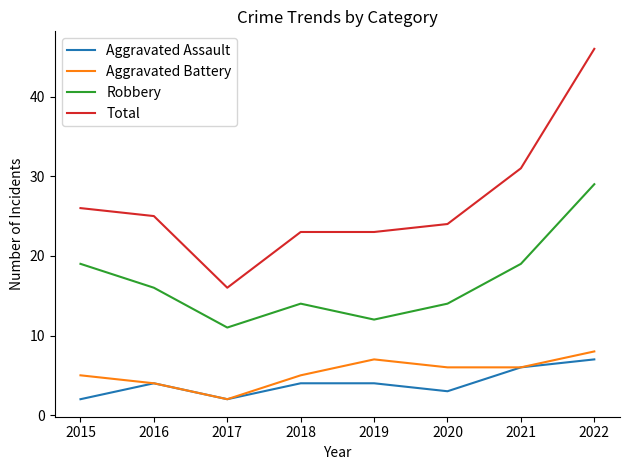

What is the average value of the Robbery series?

17